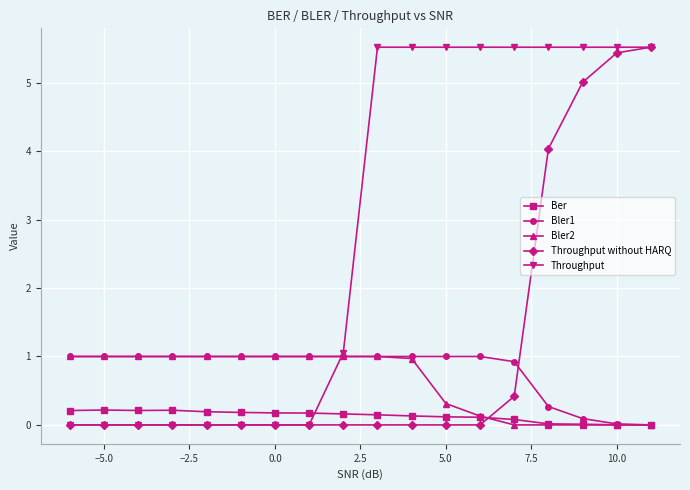

What is the value of the Bler1 point at the 15th from the left?

0.3